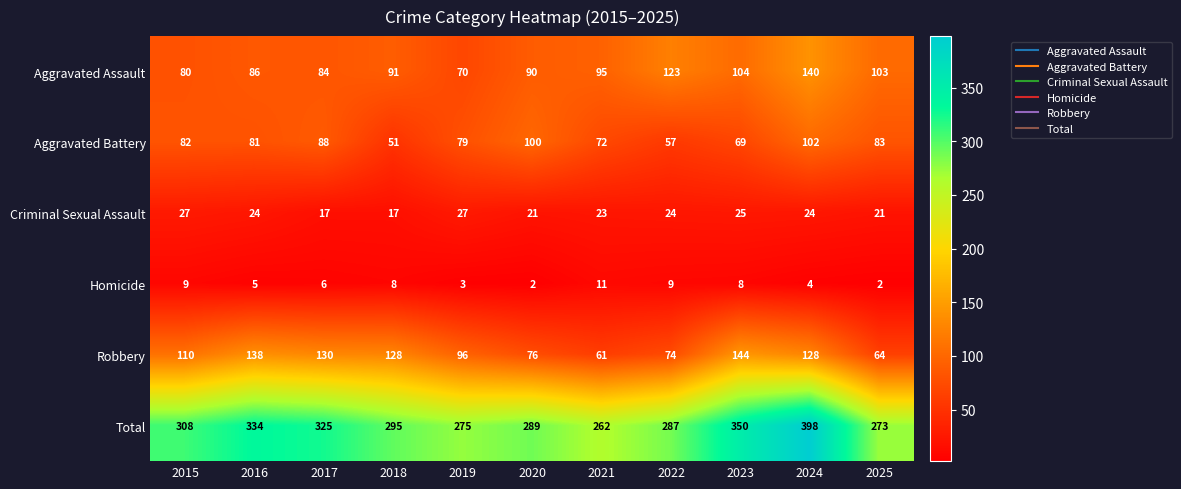

Which series has the largest range (max minus min)?

Total